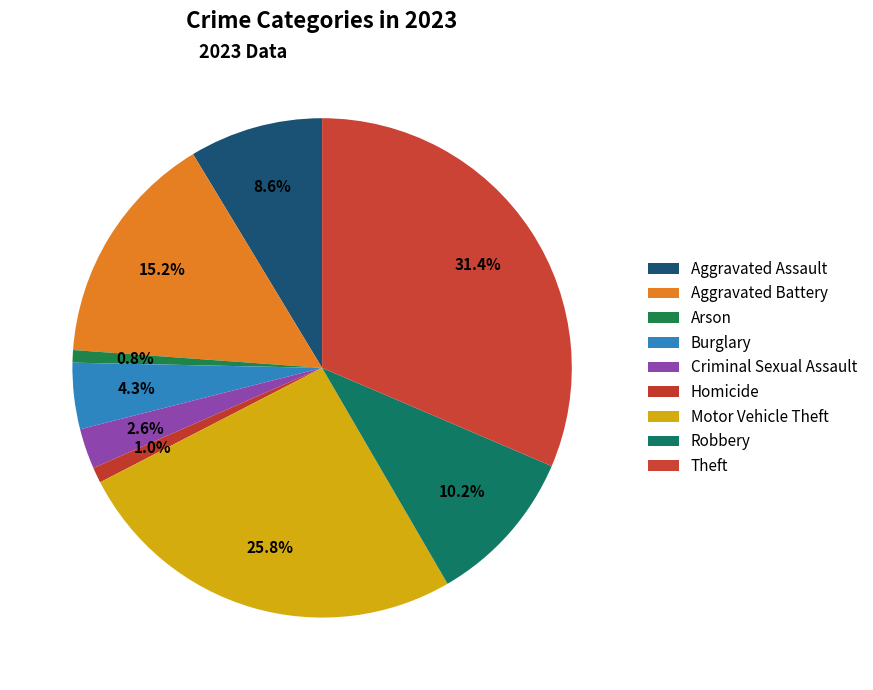

Does Aggravated Assault represent more than half of the total?

No